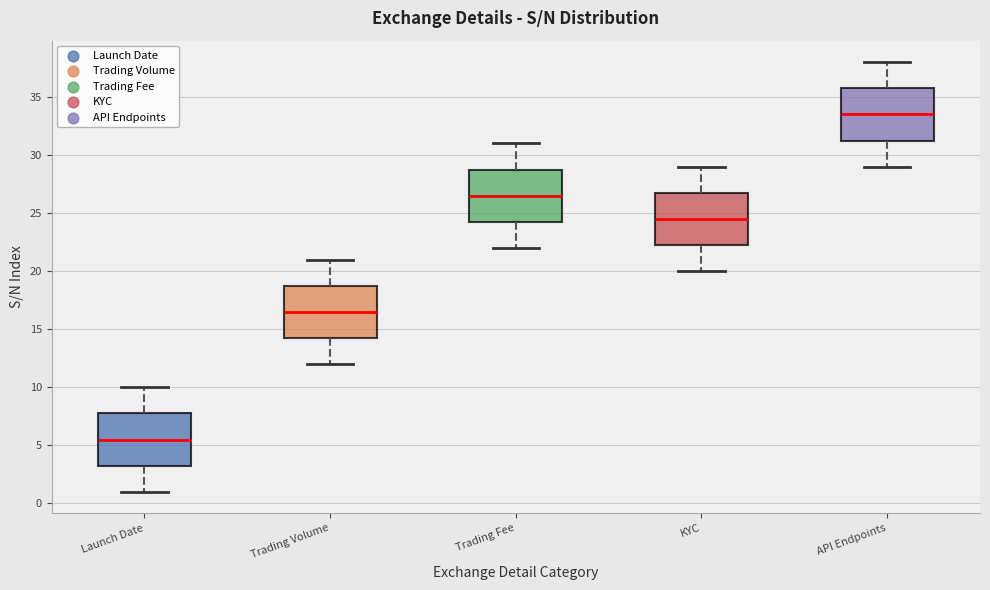

Reading left to right, transcribe this box plot: for each box, give where its median line is, the range the box spans, and where its two whiskers end, as read against the y-axis. The values are not printed on the chart, so give them approximately, as read against the axis.

Launch Date: median 5.5, box 3.5 to 8.0, whiskers 1.0 to 10.0
Trading Volume: median 16.5, box 14.5 to 19.0, whiskers 12.0 to 21.0
Trading Fee: median 26.5, box 24.5 to 29.0, whiskers 22.0 to 31.0
KYC: median 24.5, box 22.5 to 27.0, whiskers 20.0 to 29.0
API Endpoints: median 33.5, box 31.5 to 36.0, whiskers 29.0 to 38.0